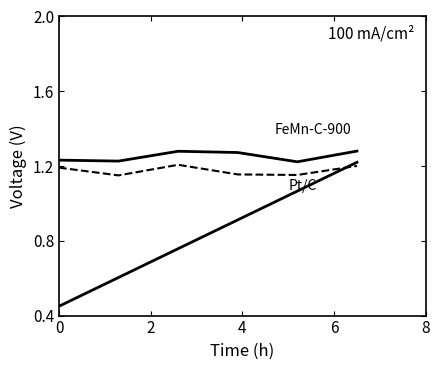

Is this an area chart (filled region under the line)?

No